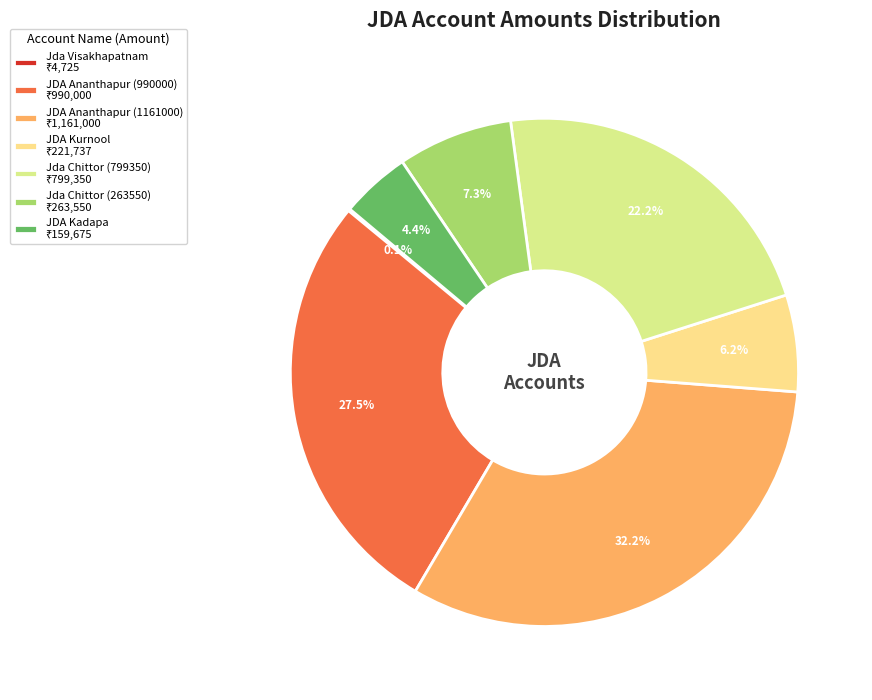

Is JDA Kadapa the majority of the pie?

No